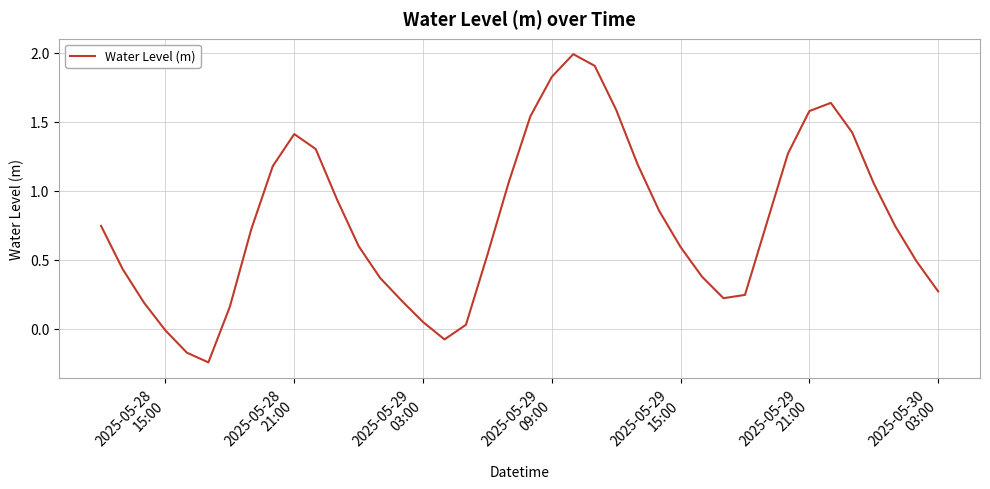

Does the chart display data point markers on the line(s)?

No